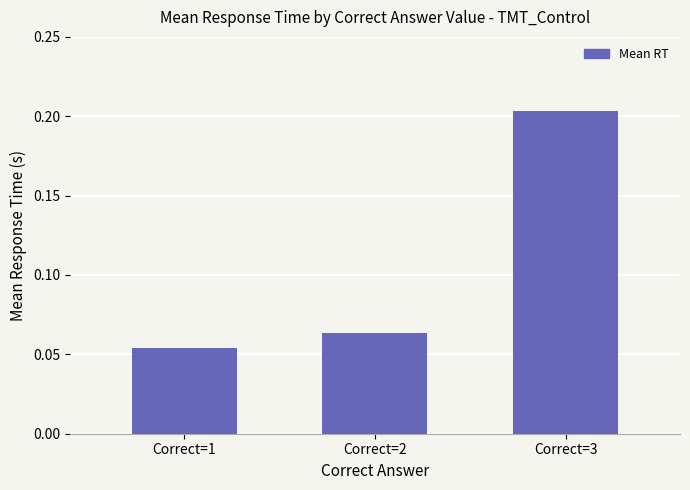

What is the change in value from Correct=2 to Correct=3?

+0.1